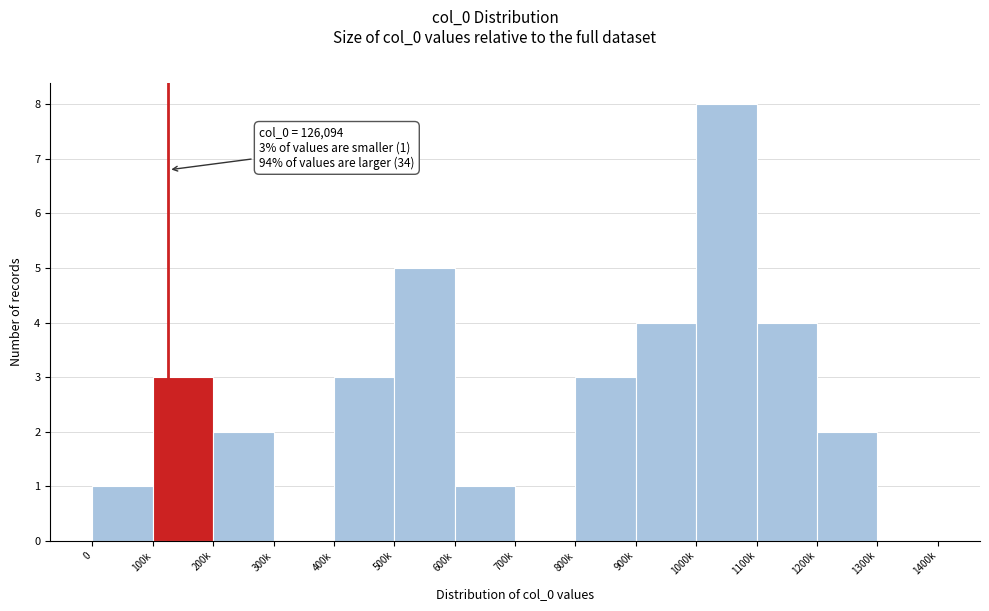

Reading left to right, transcribe all the data shown in this chart.

0=1	100k=3	200k=2	300k=0	400k=3	500k=5	600k=1	700k=0	800k=3	900k=4	1000k=8	1100k=4	1200k=2	1300k=0